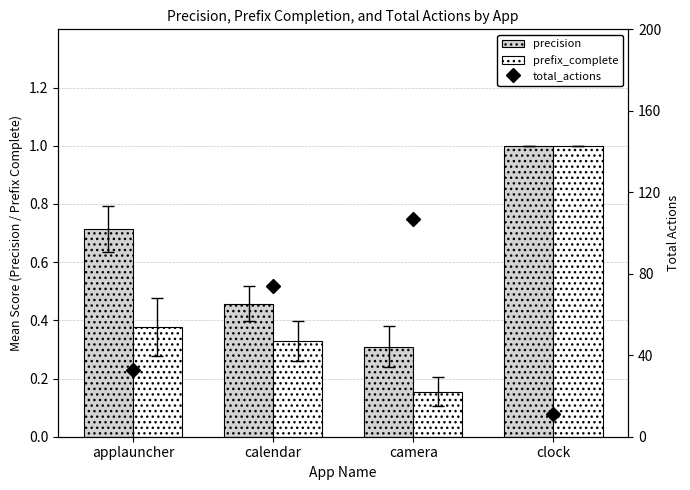

List the series in order of their peak value, lowest first.

precision, prefix_complete, total_actions